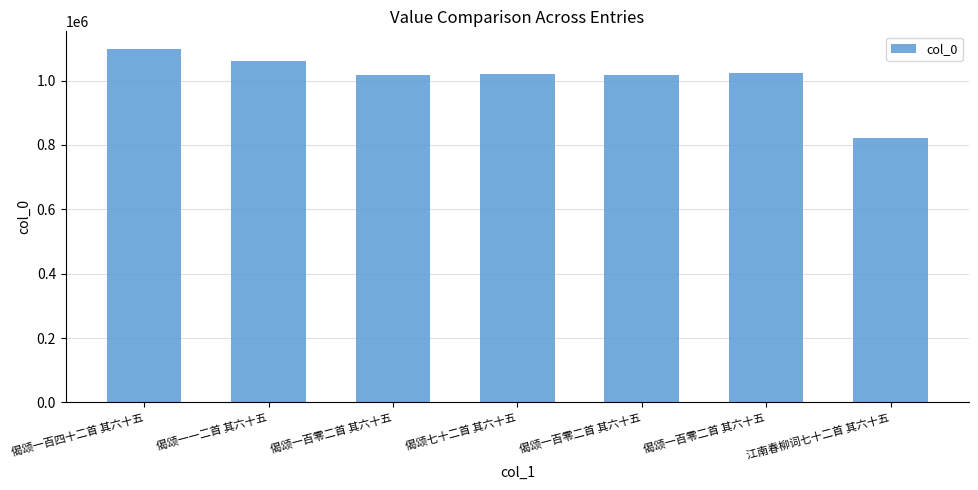

Which label corresponds to the largest value in the chart?

偈颂一百四十二首 其六十五